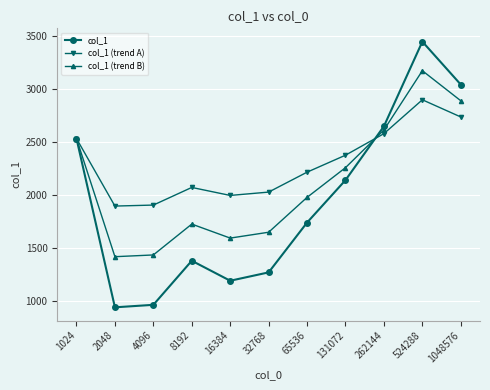

Is the value of col_1 (trend B) at 2048 greater than the value of col_1 at 2048?

Yes